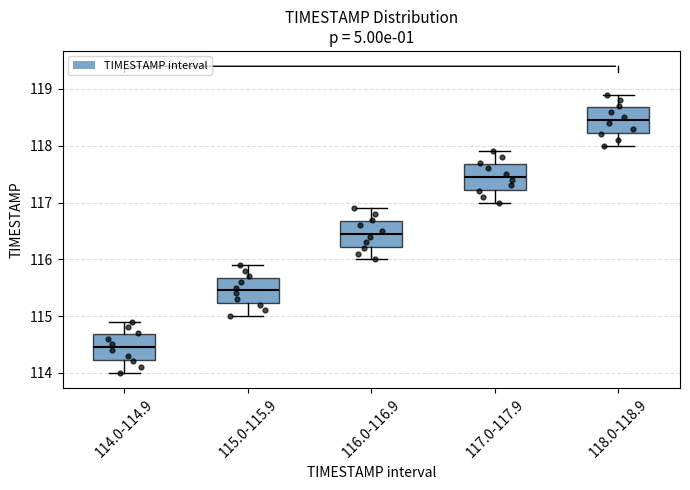

Where does the lower whisker of the box for 117.0-117.9 end on the y-axis? The values are not printed on the chart, so give them approximately, as read against the axis.

117.0